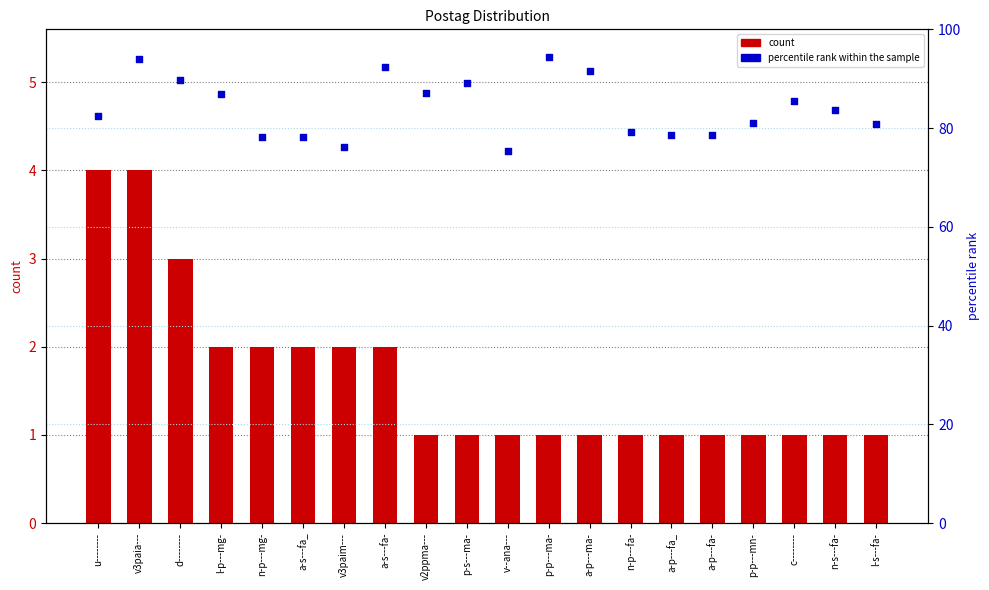

What is the total value across all series at v3paia---?

98.0